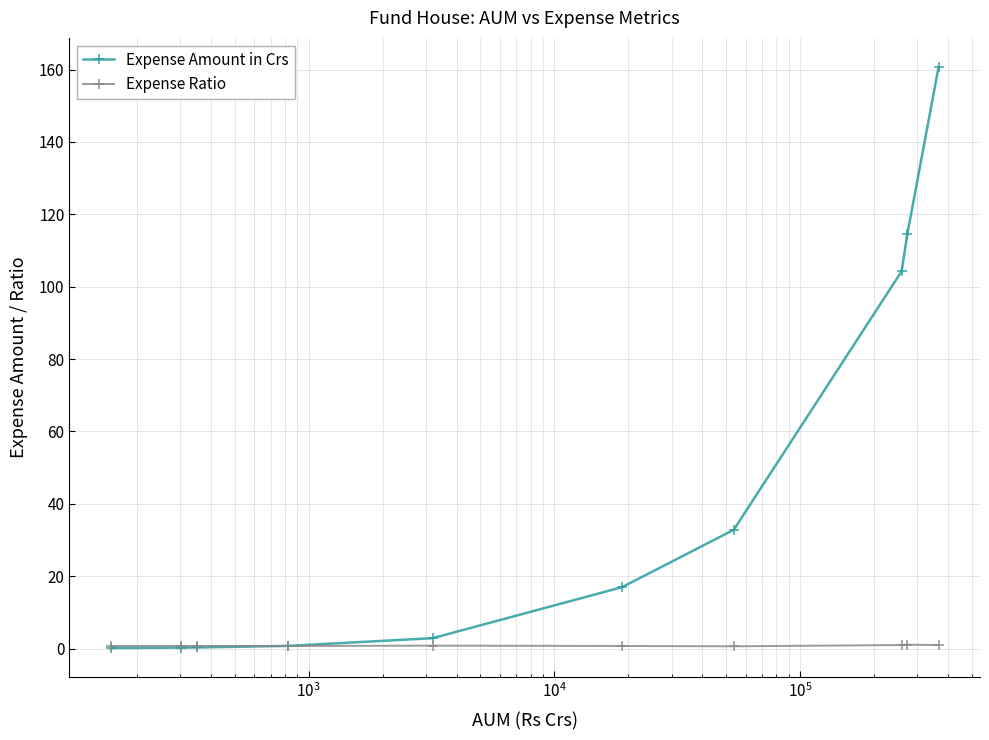

Which series has the largest total across all categories?

Expense Amount in Crs